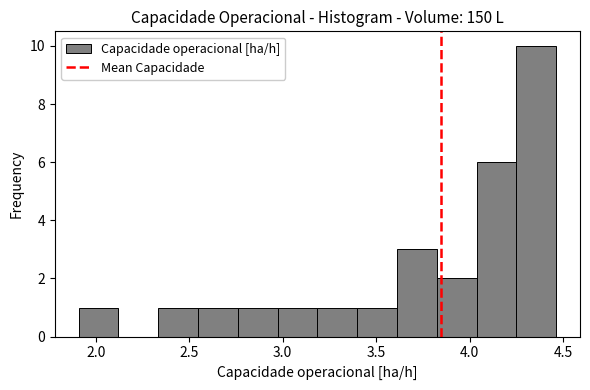

What is the height of the bar covering 1.90 to 2.10 on the x-axis? Neither the bar edges nor the heights are printed on the chart, so give them approximately, as read against the axes.

1